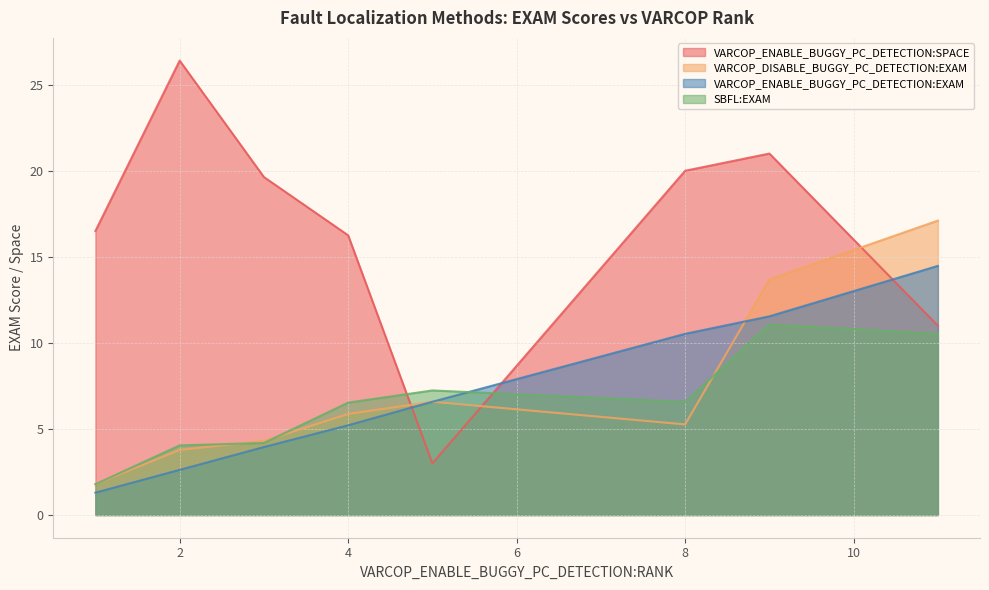

Rank the series by their maximum value, from highest to lowest.

VARCOP_ENABLE_BUGGY_PC_DETECTION:SPACE, VARCOP_DISABLE_BUGGY_PC_DETECTION:EXAM, VARCOP_ENABLE_BUGGY_PC_DETECTION:EXAM, SBFL:EXAM